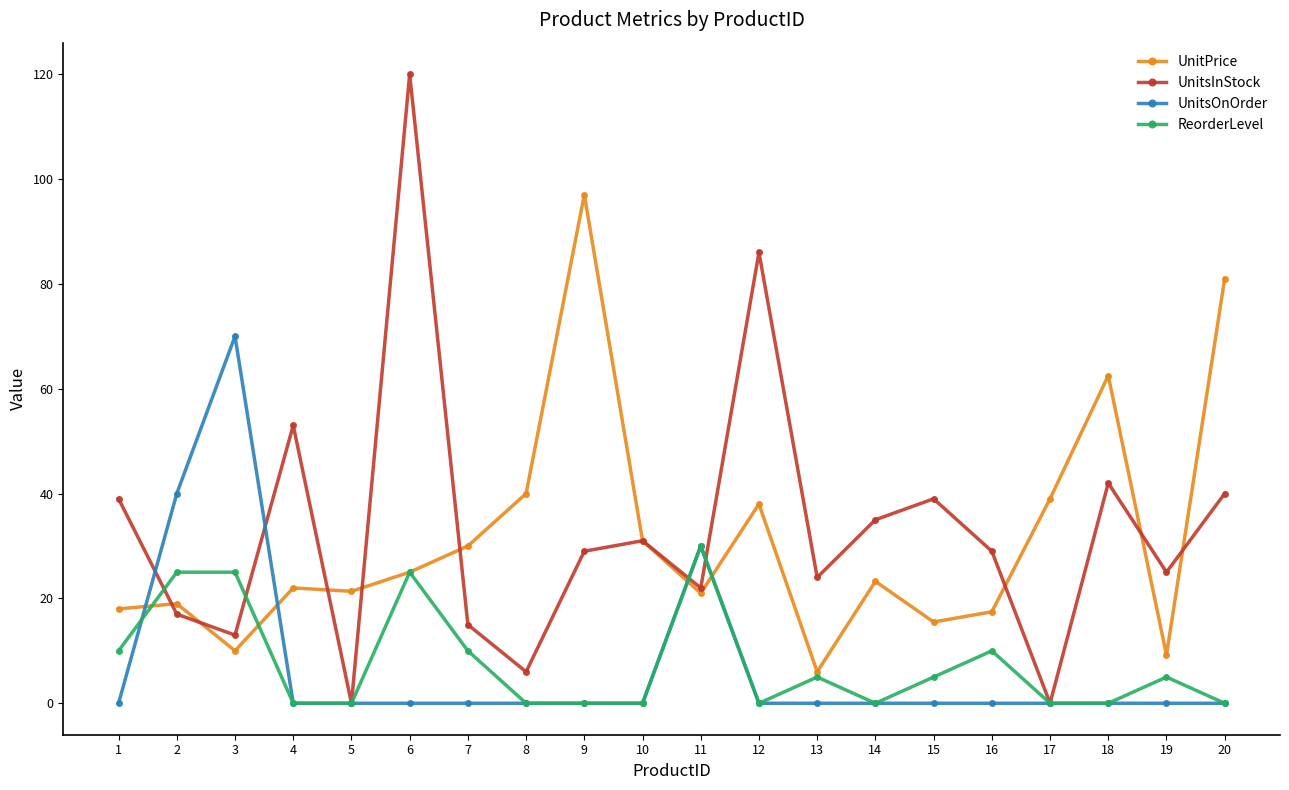

What is the maximum value for UnitPrice?

97.0